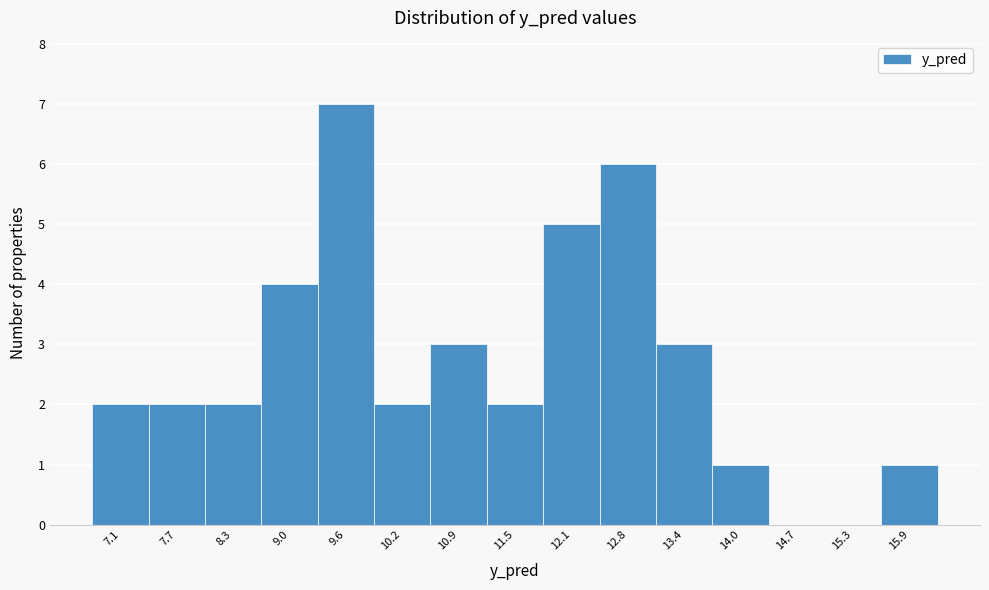

Which range on the x-axis has the tallest bar?

9.3 to 9.9